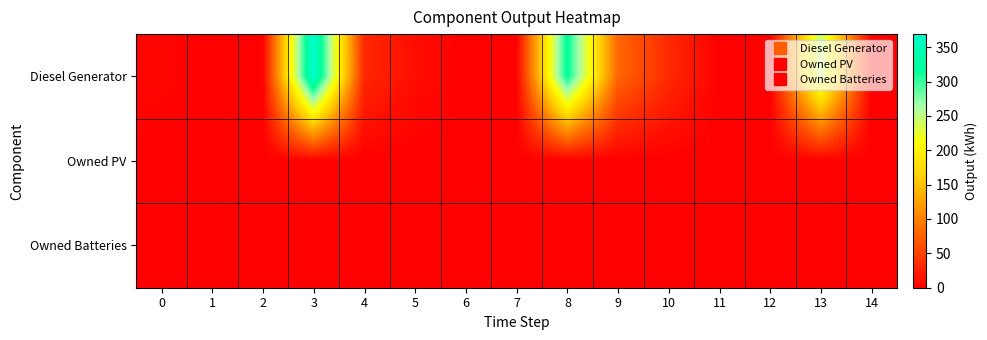

Which series has the widest spread of values?

Diesel Generator